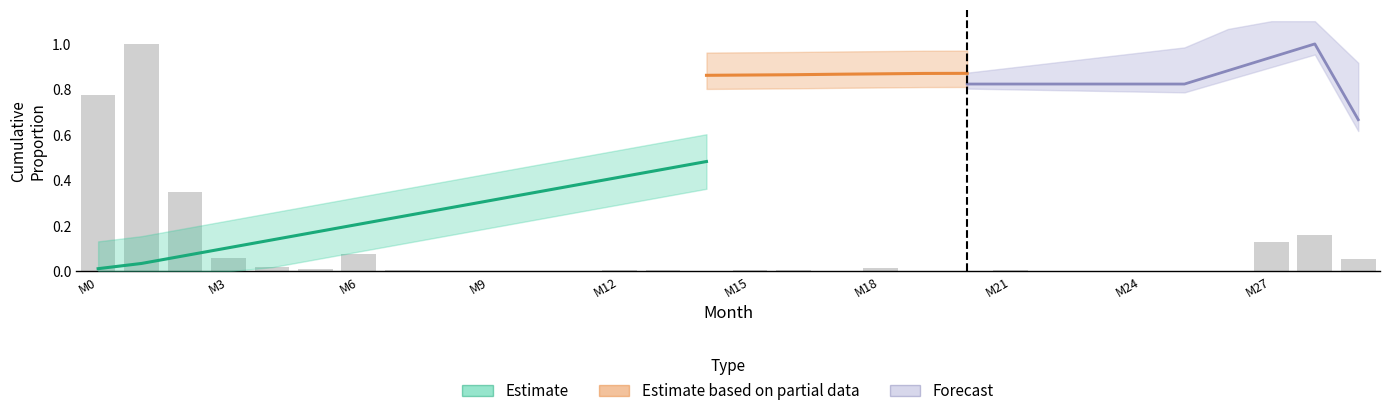

How many positive values are there?

17